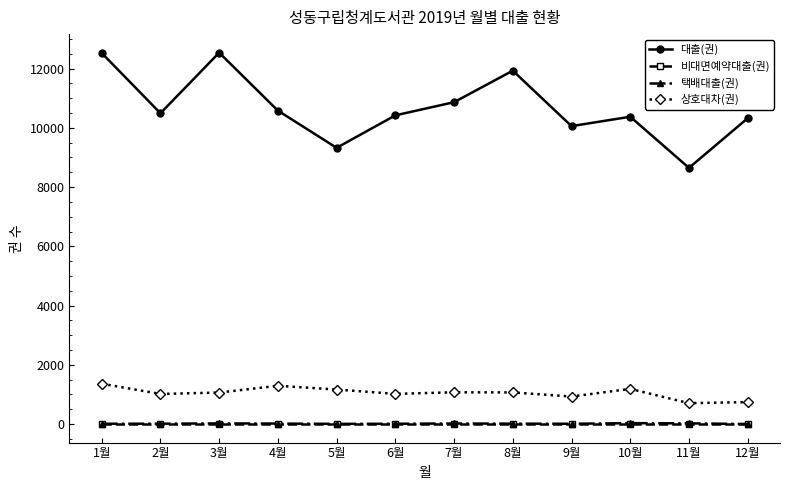

The value of 대출(권) at 12월 is 18291. True or false?

False